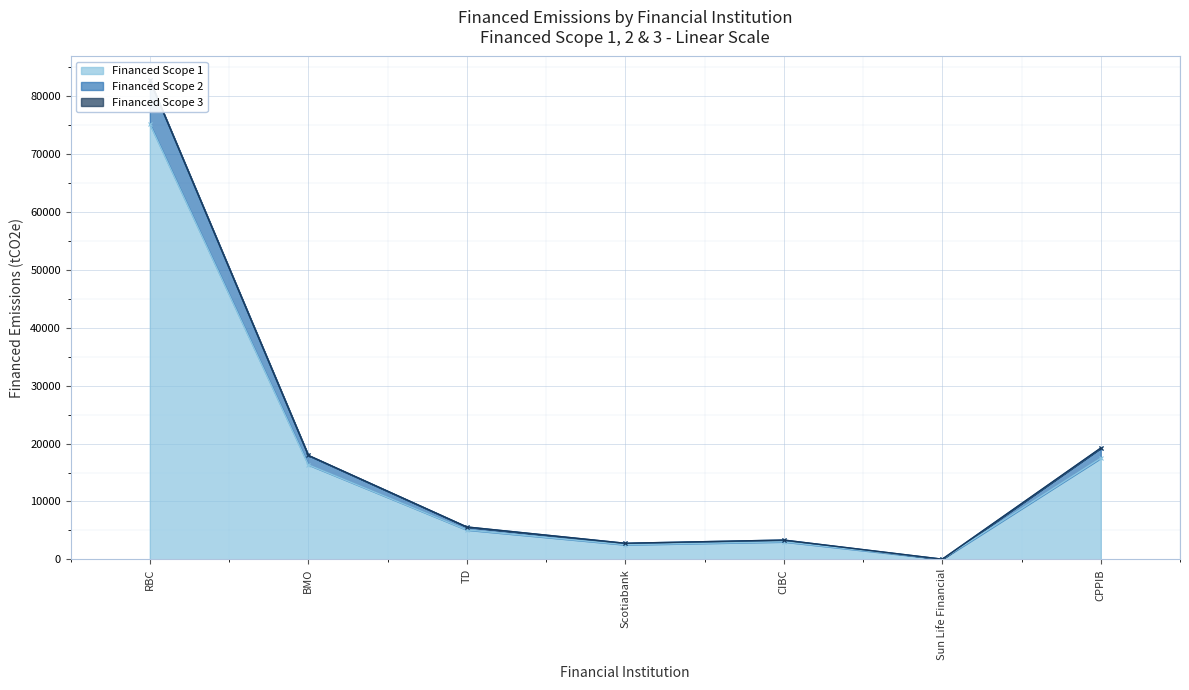

Which category has the highest value in the Financed Scope 1 series?

RBC